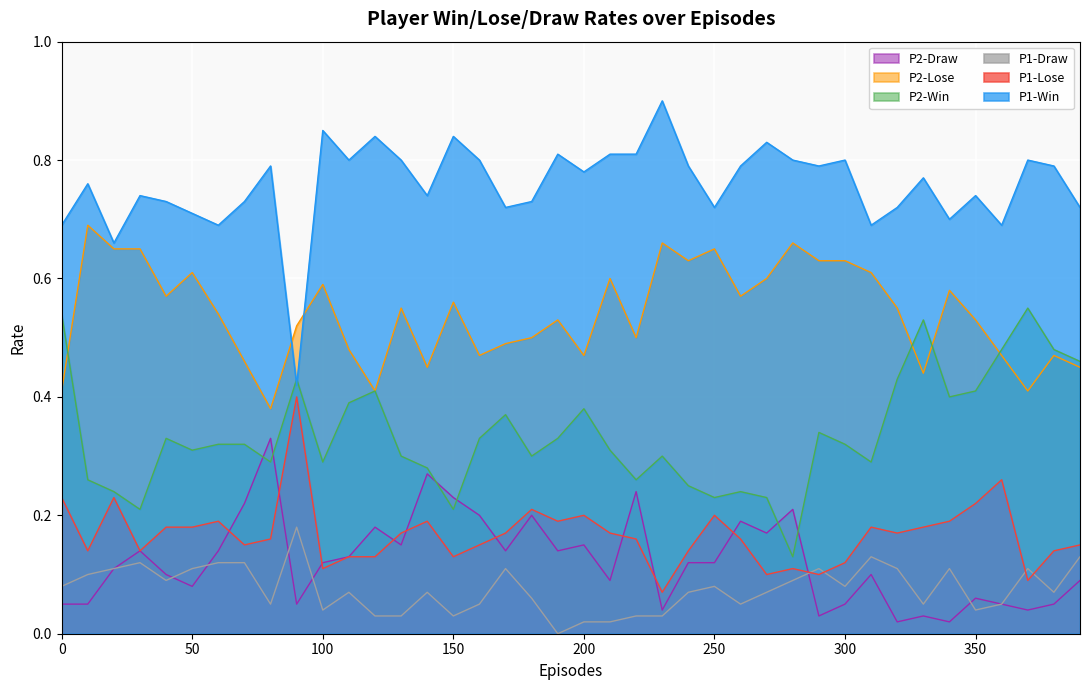

Which has a higher value, 280 or 80?

280